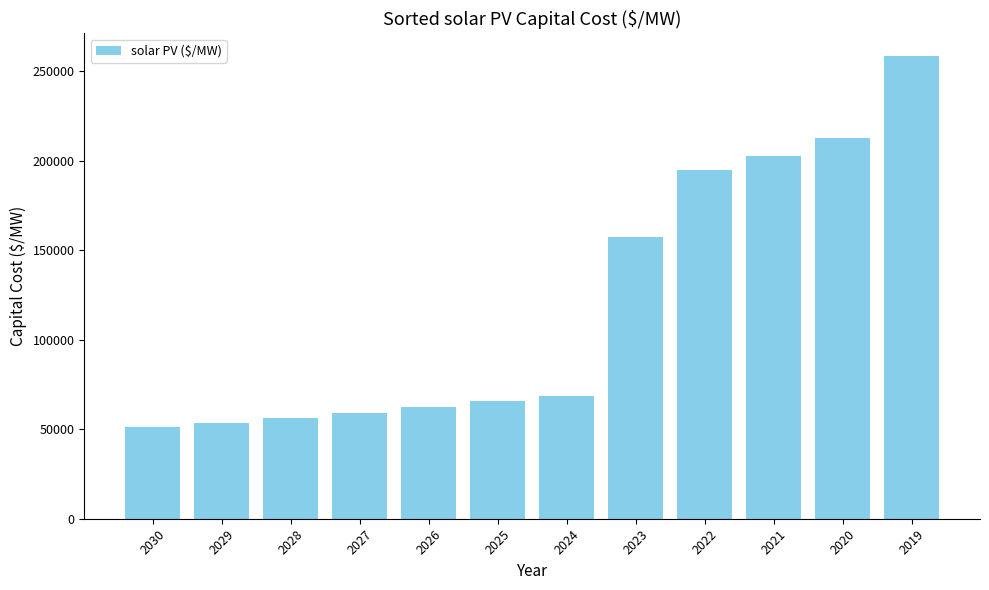

At which category does the chart reach its peak across all series?

2019